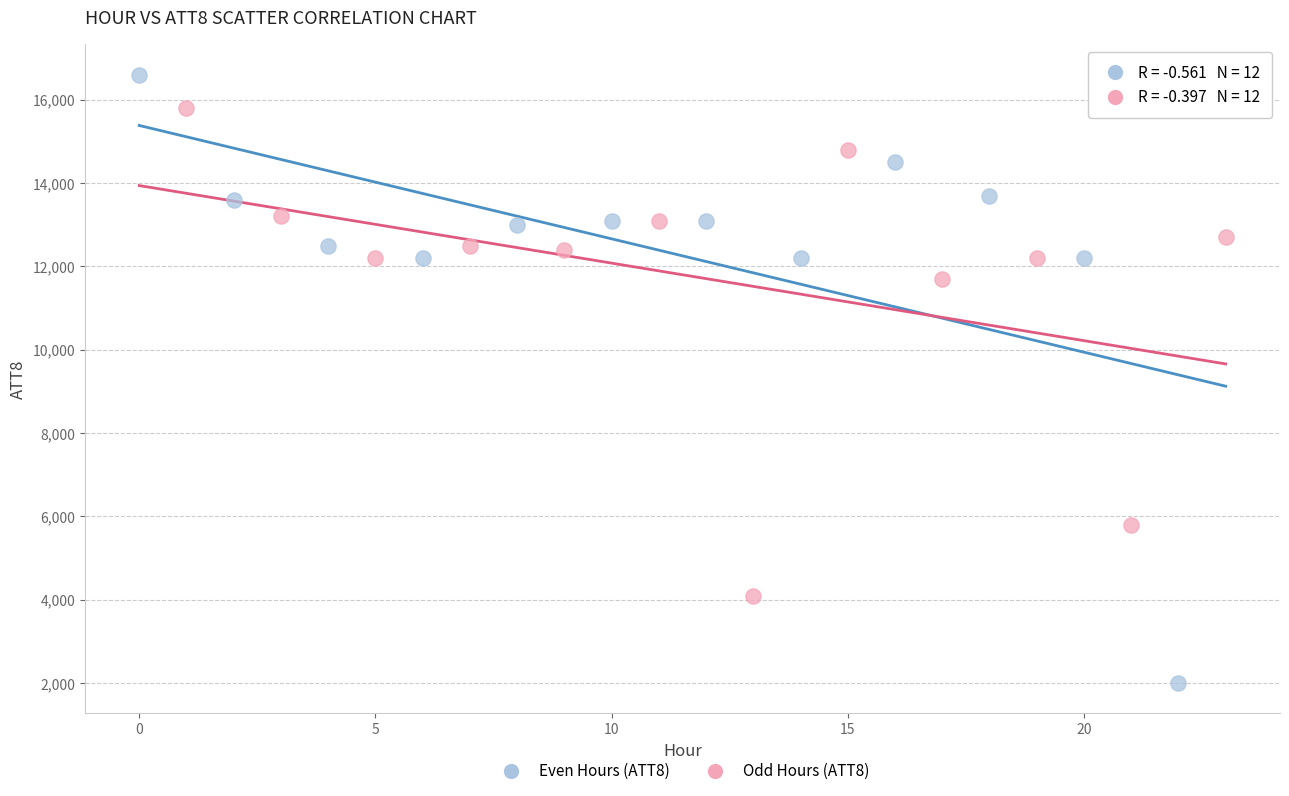

Which series contains the lowest Y value?

Even Hours (ATT8)